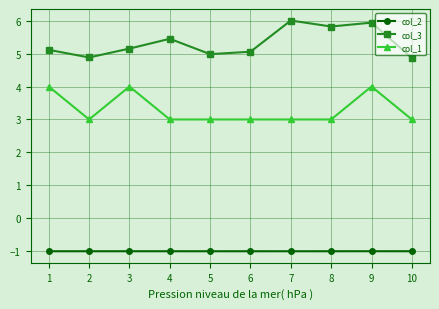

Rank the series by their average value, from highest to lowest.

col_3, col_1, col_2